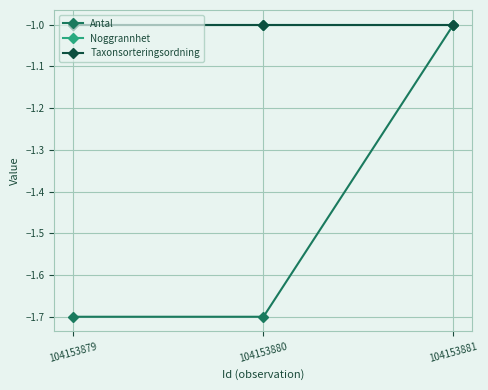

Is this an area chart (filled region under the line)?

No